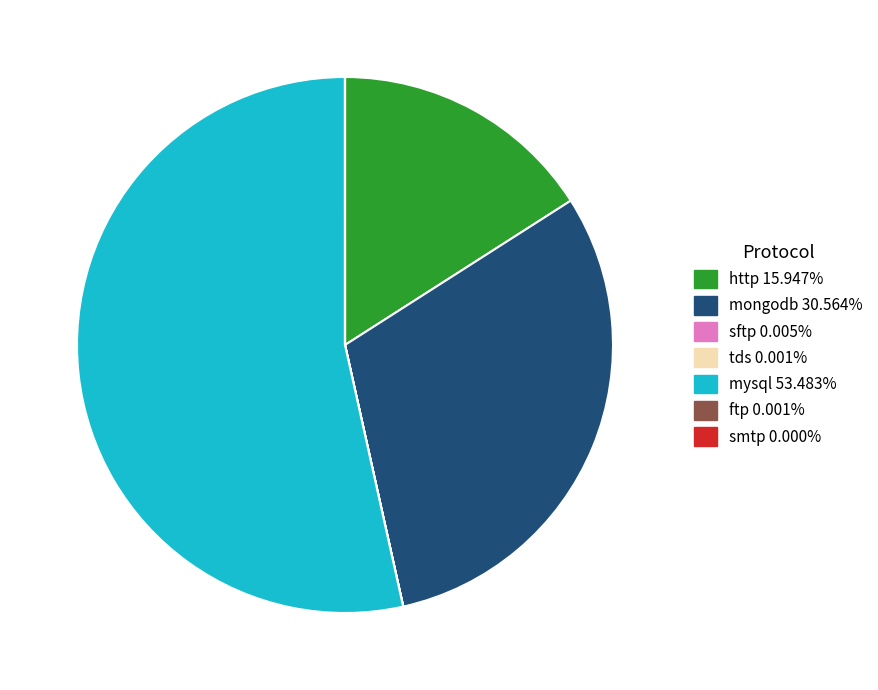

Which slice is the largest?

mysql